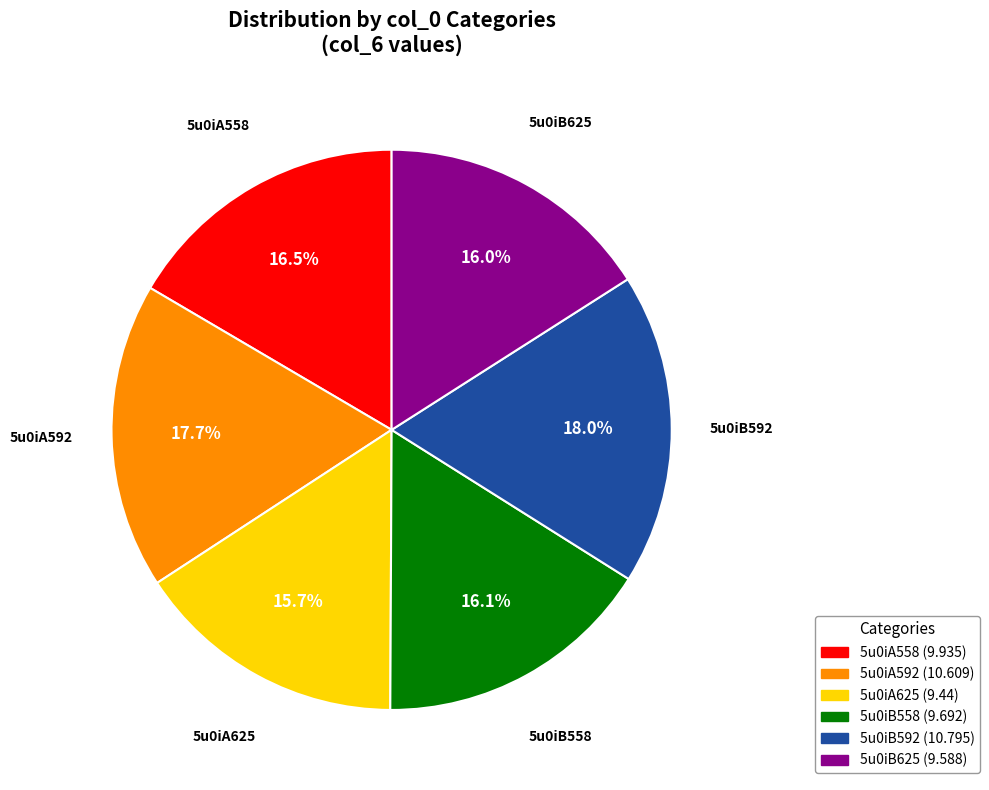

Which has a higher value, 5u0iA625 or 5u0iA558?

5u0iA558